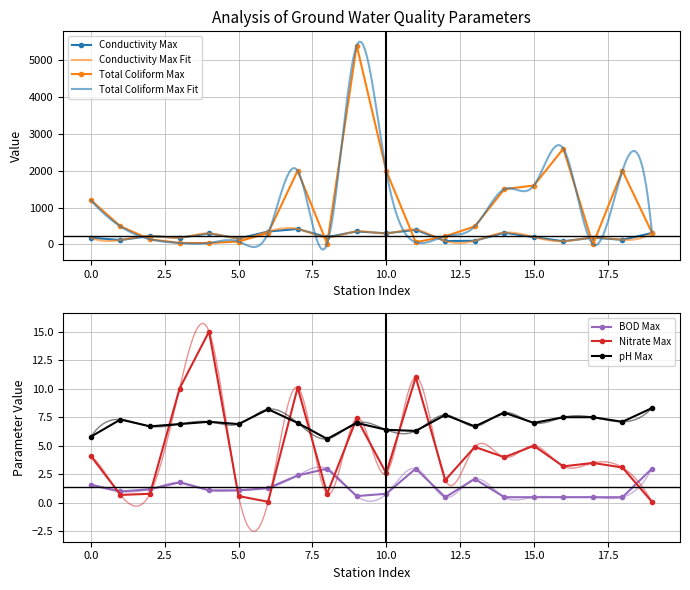

True or false: Total Coliform Max and pH Max intersect in this chart.

True